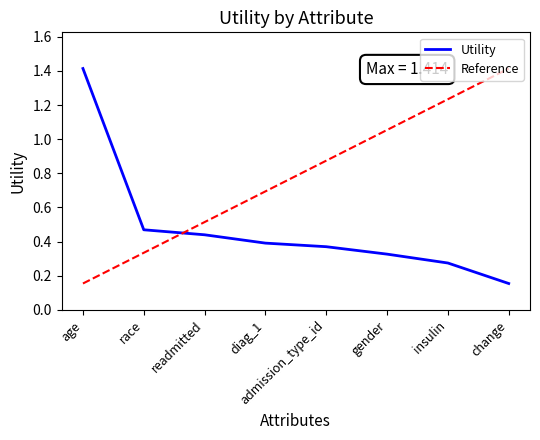

At which label is the value closest to 0?

change